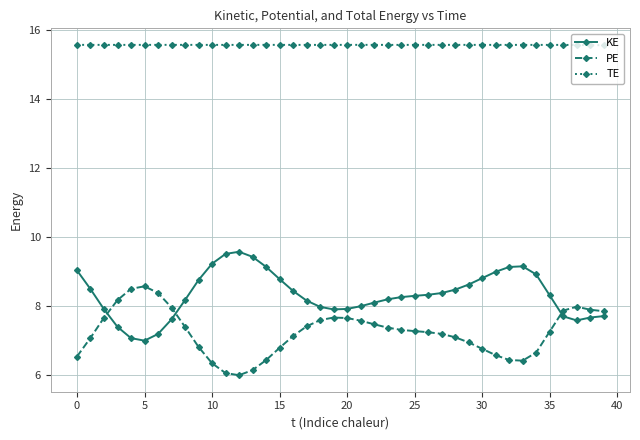

What is the value of the TE point at the 12th from the left?

15.6